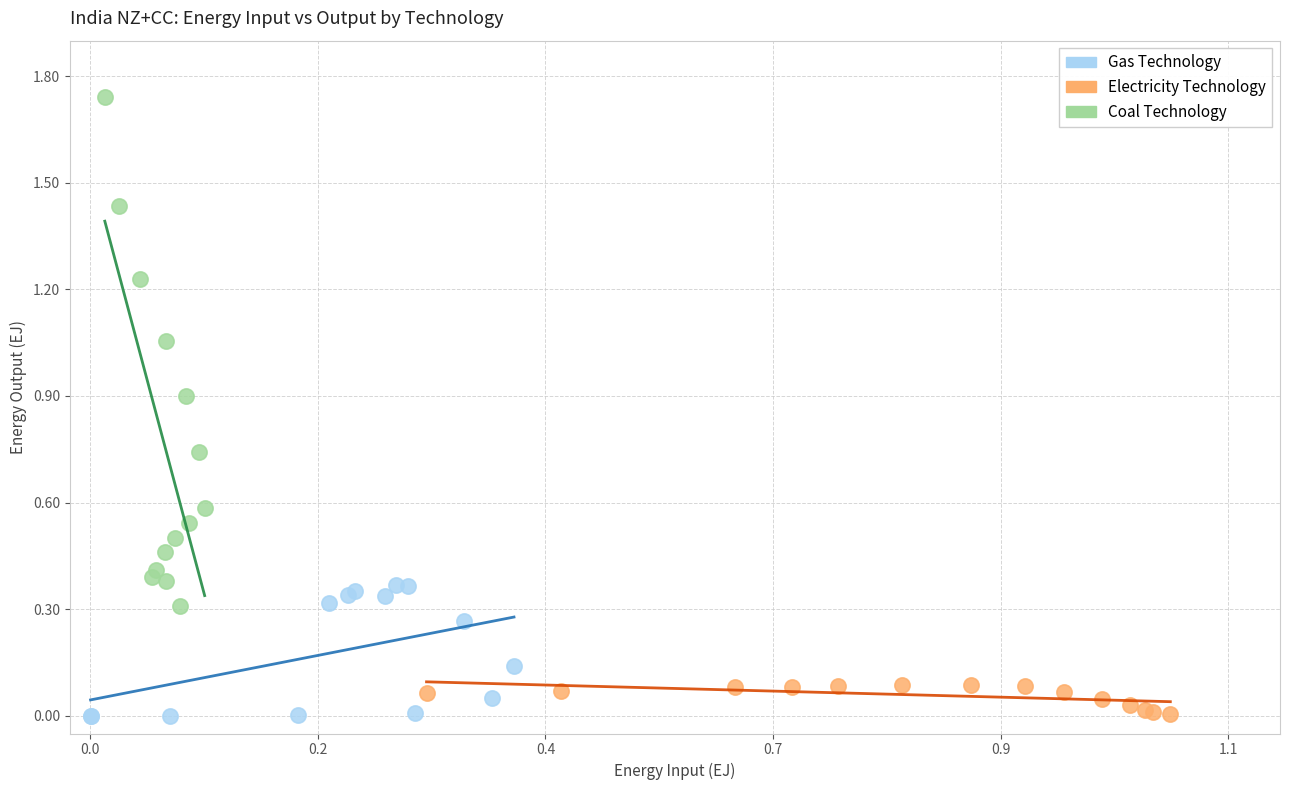

Which series has the largest Y range (max minus min)?

Coal Technology